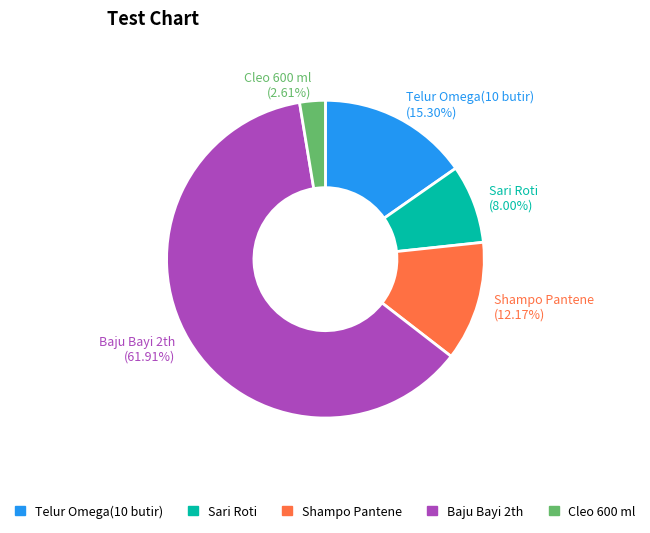

What is the largest slice in the pie chart?

Baju Bayi 2th